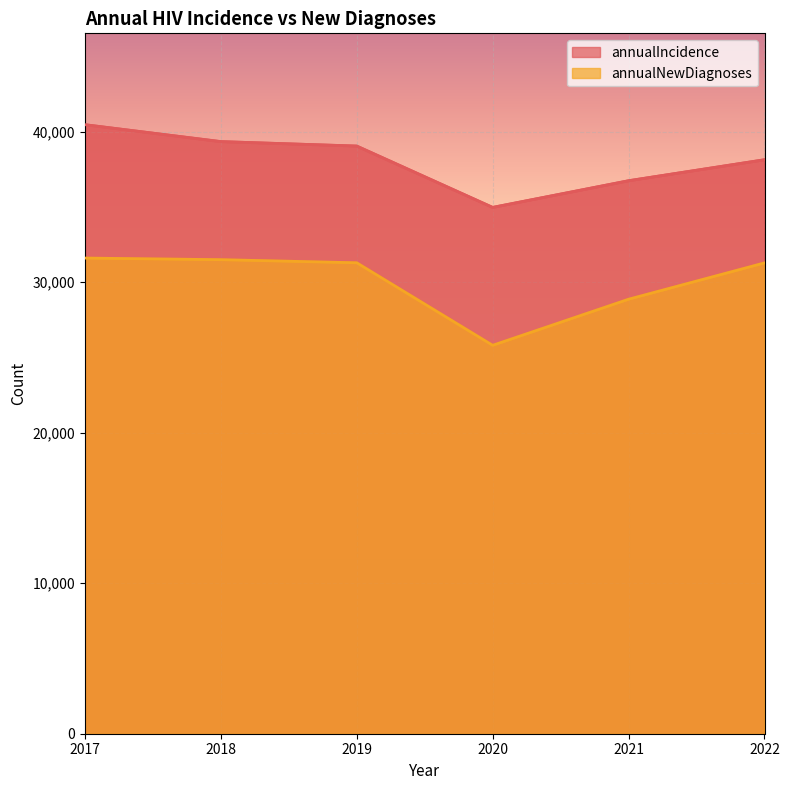

Reading left to right, what are all the values shown in this chart?

annualIncidence: 40469	39345	39049	34973	36745	38140
annualNewDiagnoses: 31606	31499	31293	25809	28871	31284